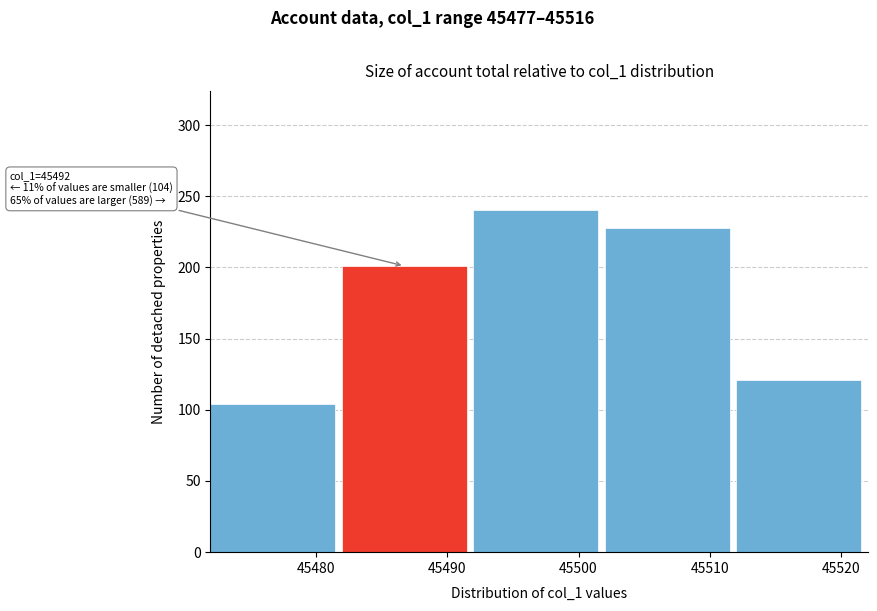

Over which range of the x-axis is the bar tallest?

45492 to 45502